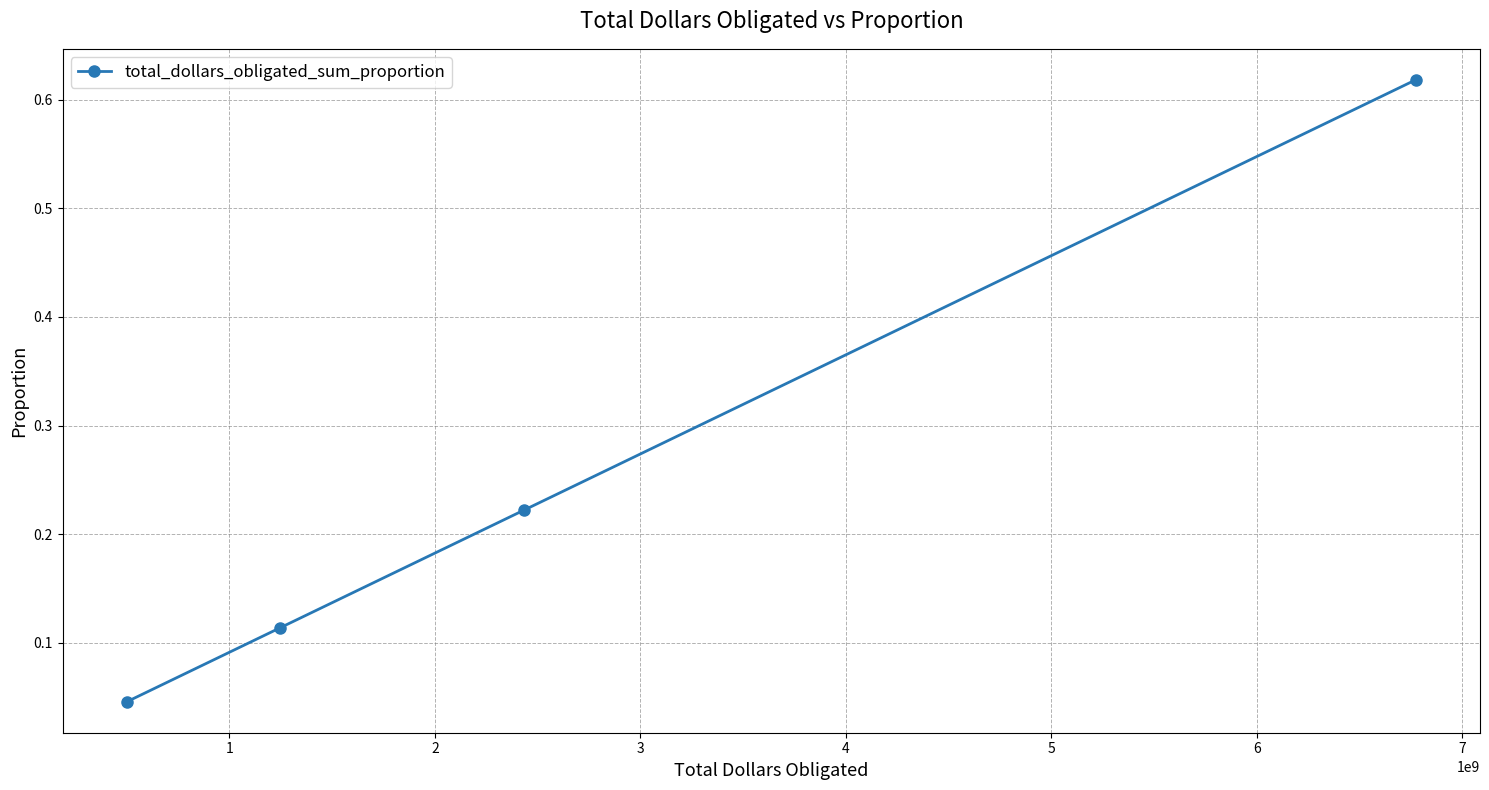

True or false: the data has more than 1 interior local peaks.

False